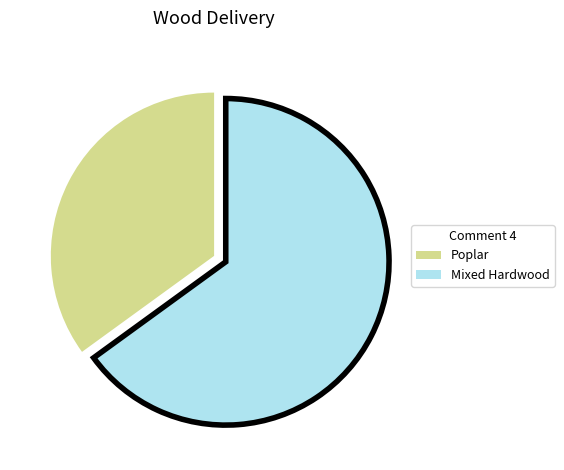

Rank the categories by value from highest to lowest.

Mixed Hardwood, Poplar